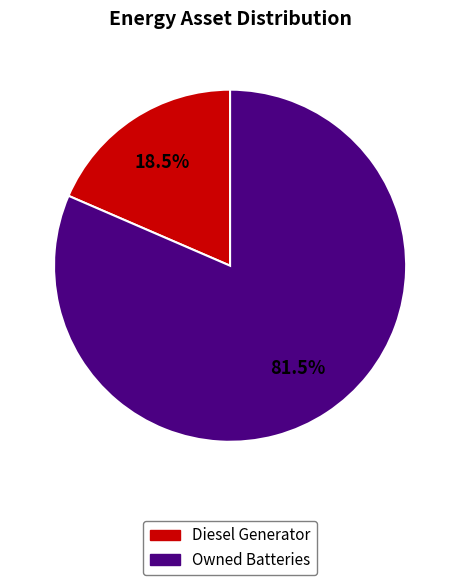

Is there a majority slice in this chart?

Yes